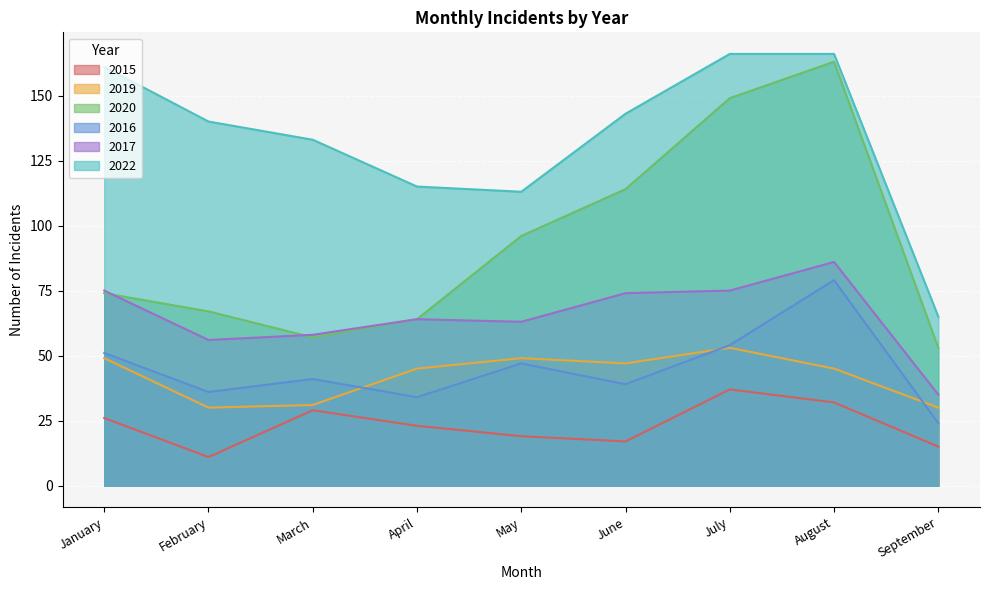

Rank the series by their maximum value, from highest to lowest.

2022, 2020, 2017, 2016, 2019, 2015